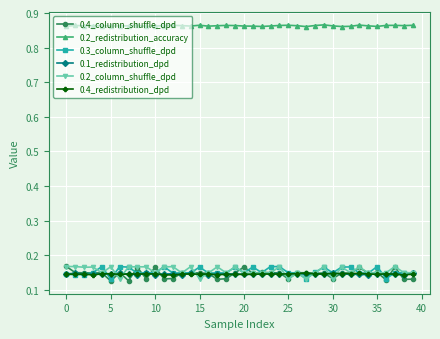

Count the 0.2_column_shuffle_dpd values in the range 0 to 1.

40